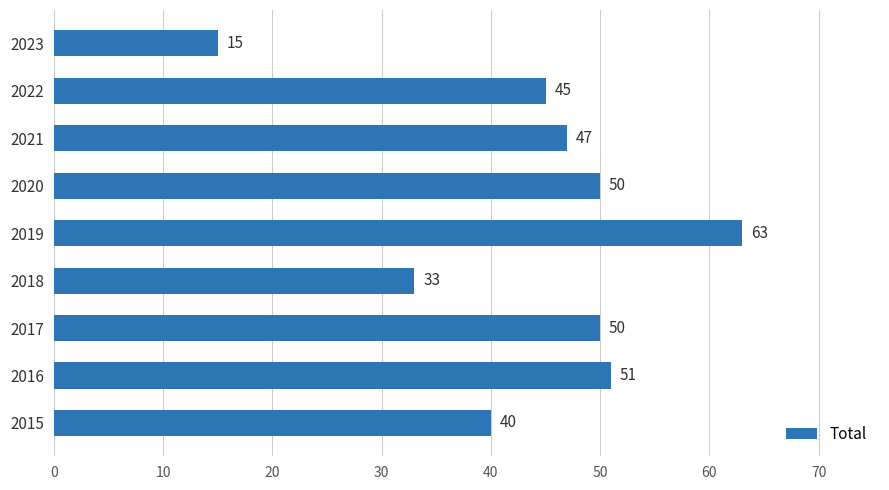

What value does the data have at 2015?

40